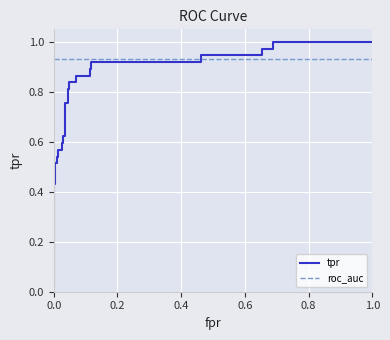

What is the value of the roc_auc point at the 2nd from the left?

0.9